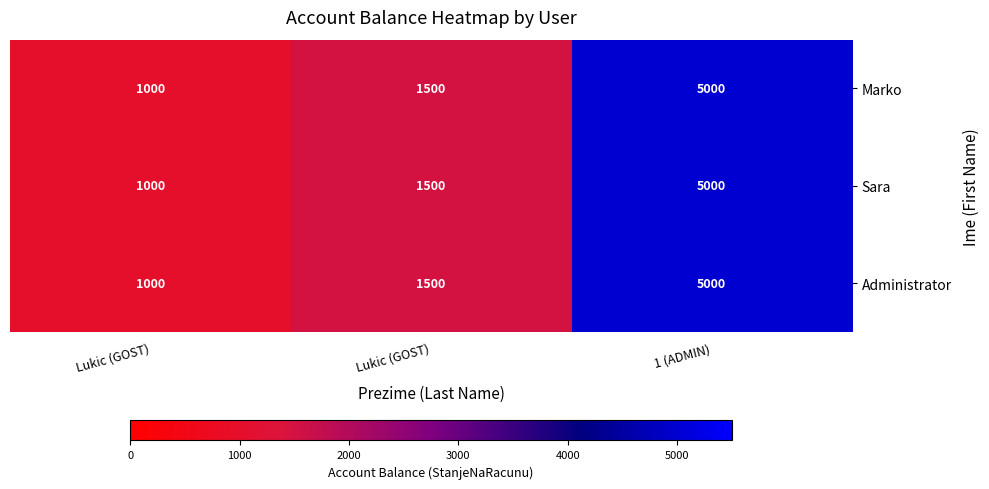

Between Lukic (GOST) and 1 (ADMIN), which series saw the biggest shift?

Marko